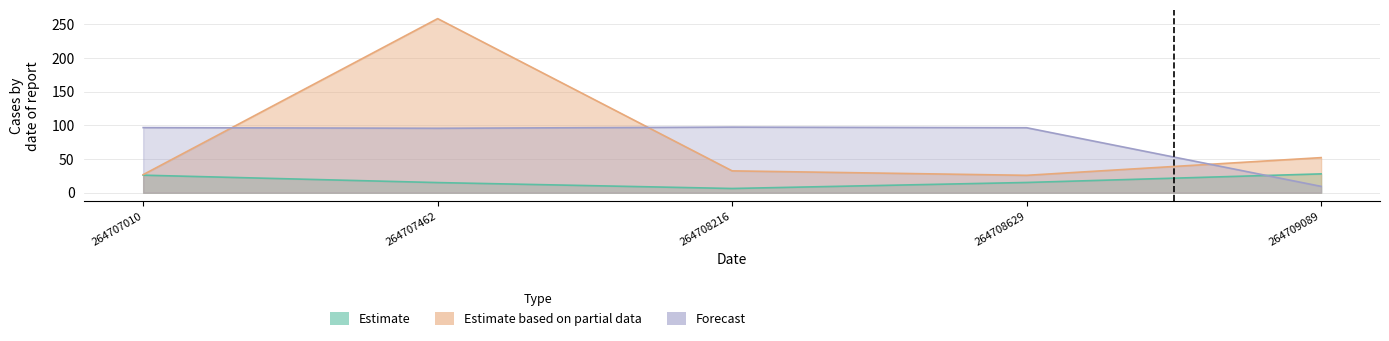

True or false: Forecast has a value of 9.5 at 264709089.

True